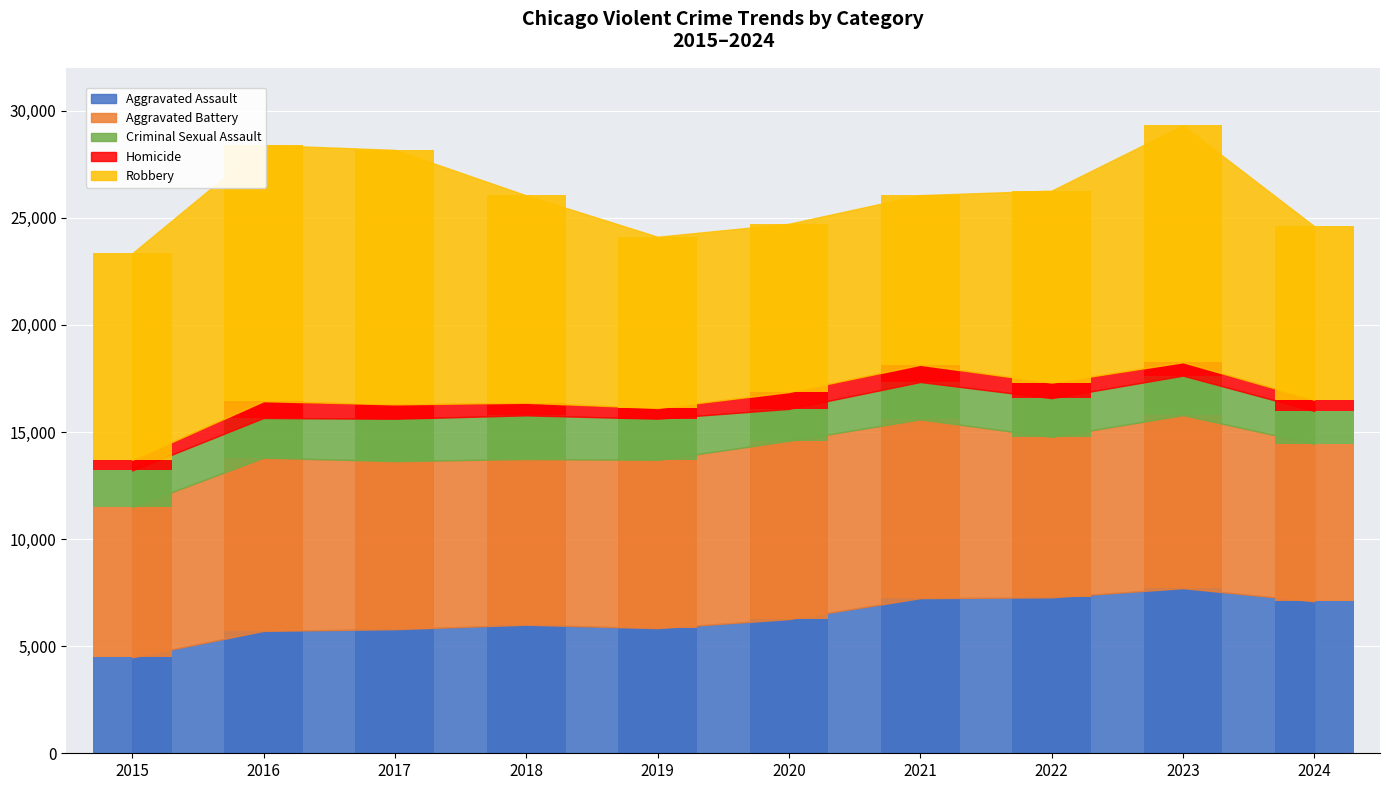

Which series has the largest range (max minus min)?

Robbery